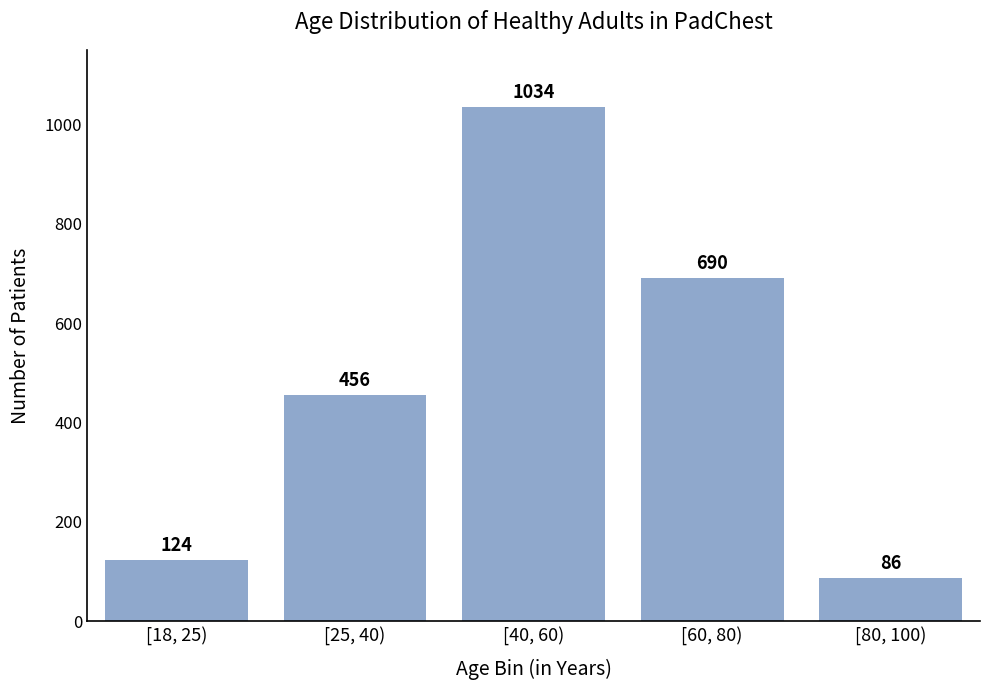

Reading right to left, list all the values displayed in this chart.

[80, 100)=86	[60, 80)=690	[40, 60)=1034	[25, 40)=456	[18, 25)=124